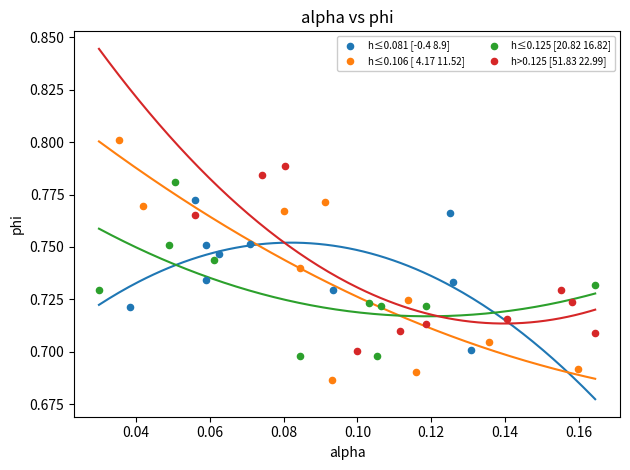

Which series contains the highest Y value?

h≤0.106 [ 4.17 11.52]